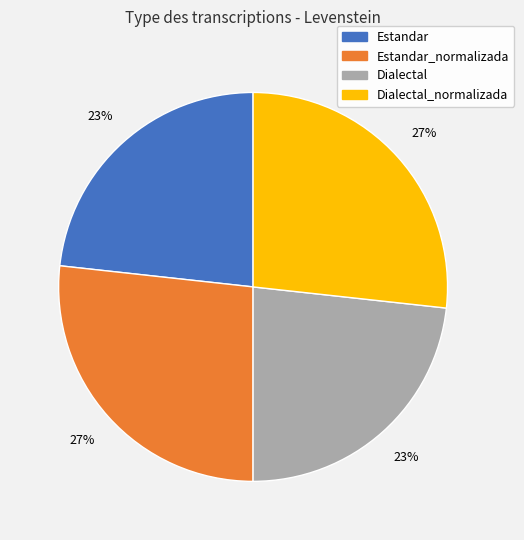

To the nearest percent, what portion does Dialectal represent?

23%